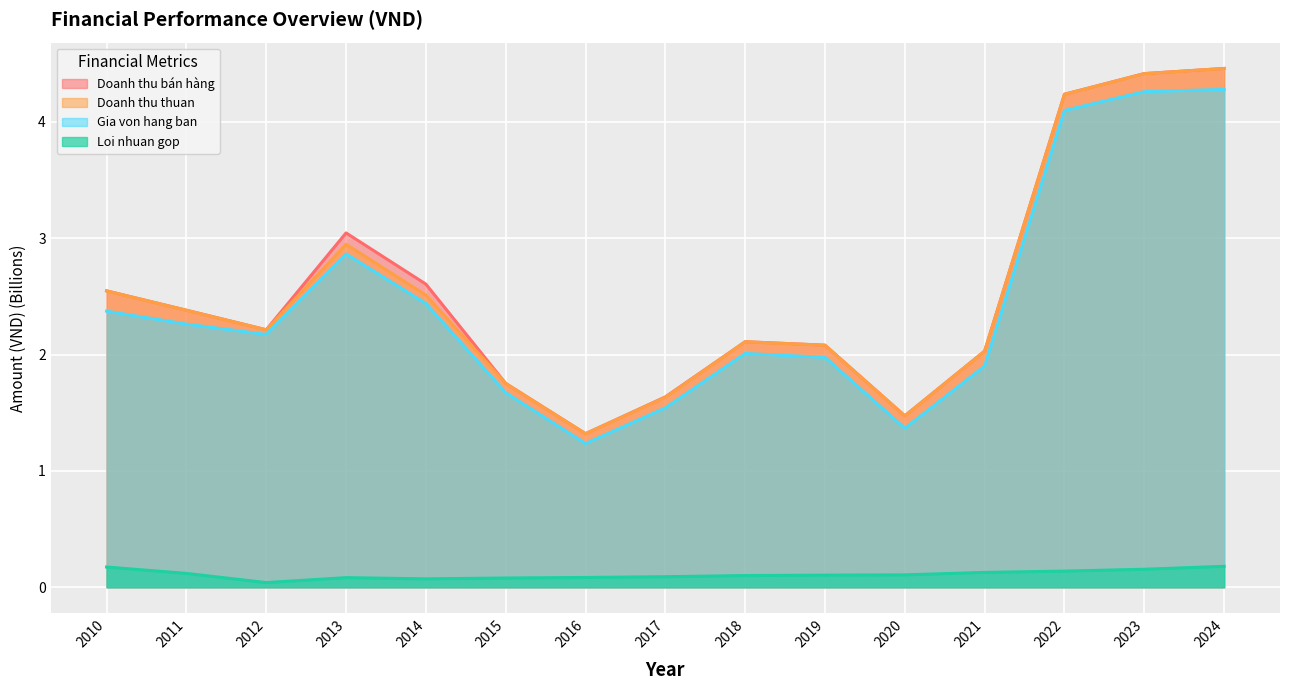

At which category is the sum across all series the highest?

2024